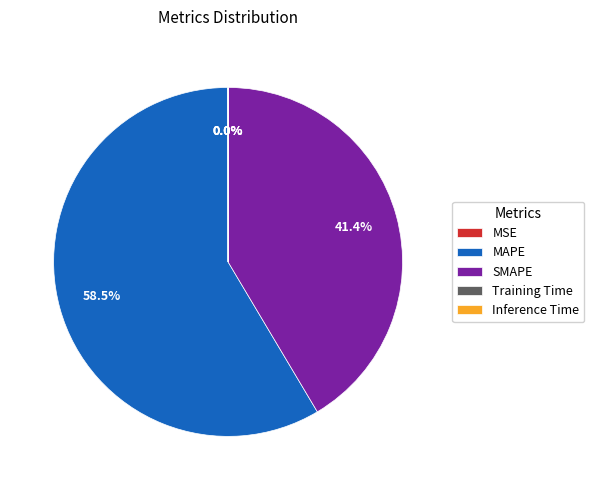

Which category has the biggest portion of the pie?

MAPE